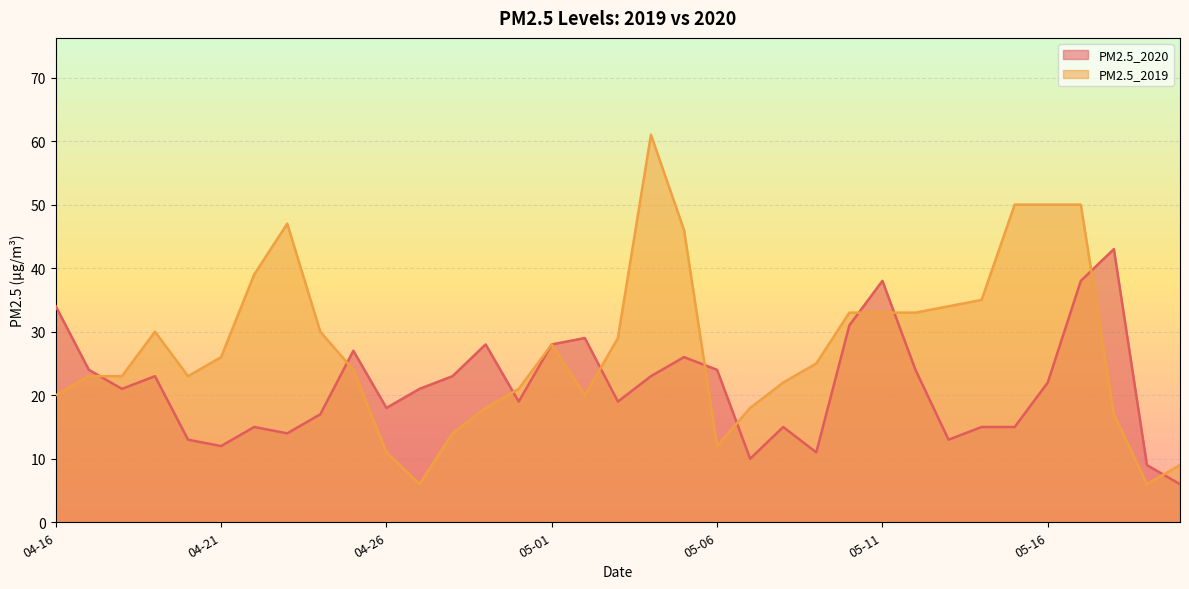

What is the label of the 6th point from the right?

05-15